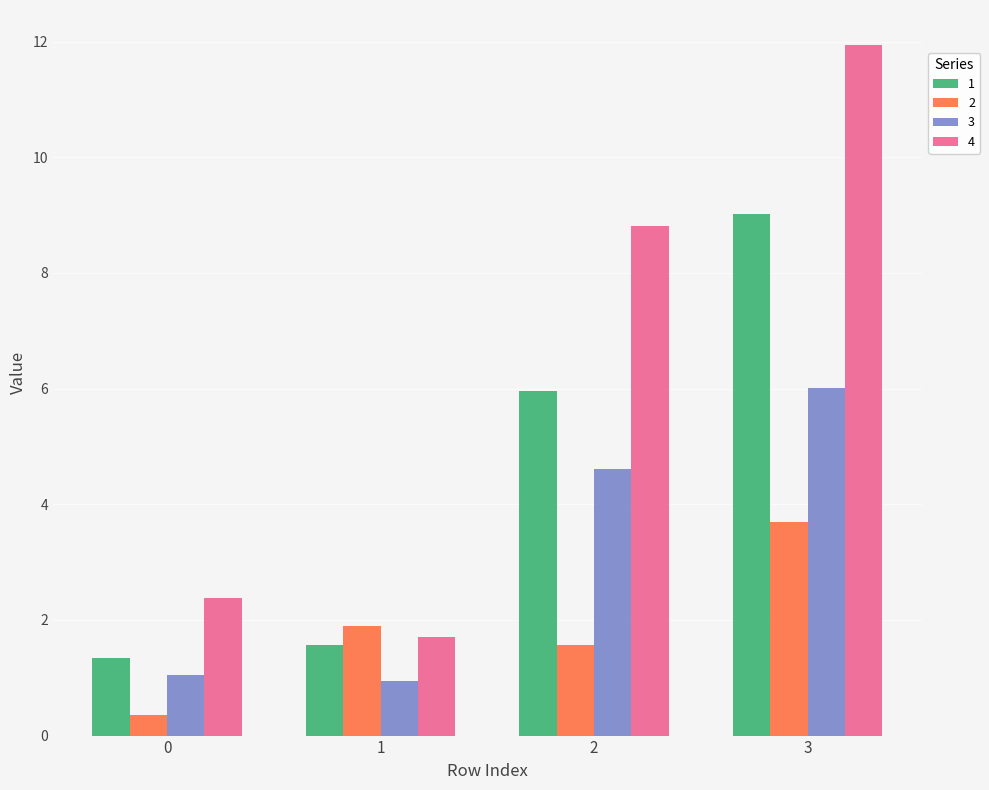

Which label corresponds to the largest value in the chart?

3